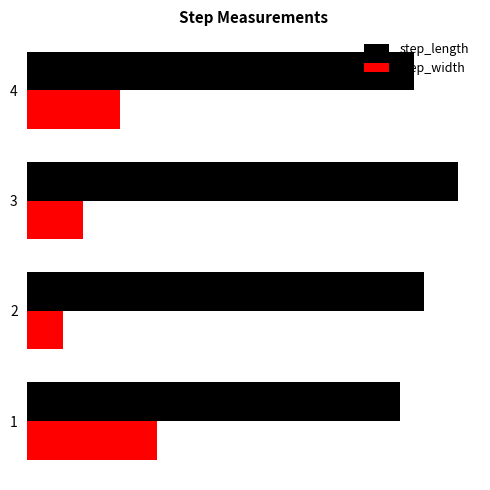

What is the value of the step_length bar at the 1st from the left?

0.7